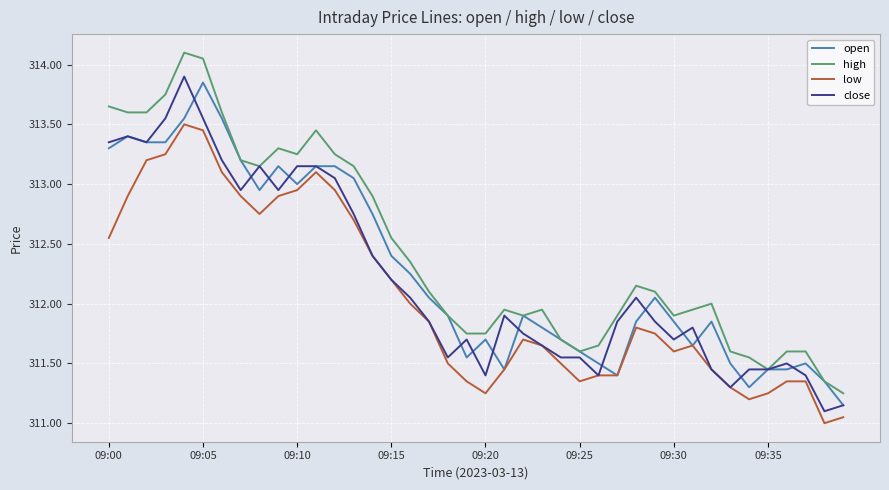

Which series has the largest range (max minus min)?

high